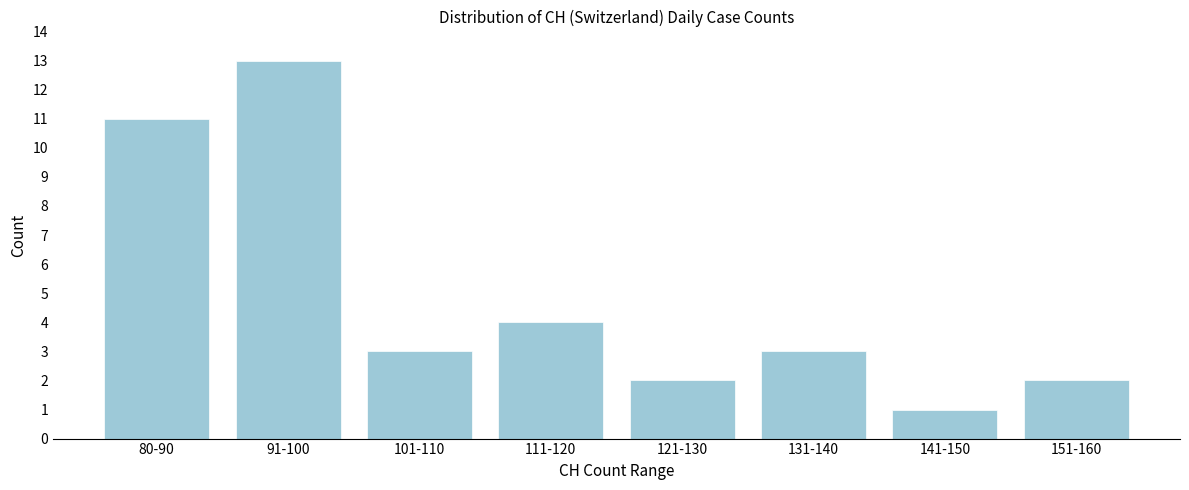

Reading right to left, what are all the values shown in this chart?

2	1	3	2	4	3	13	11